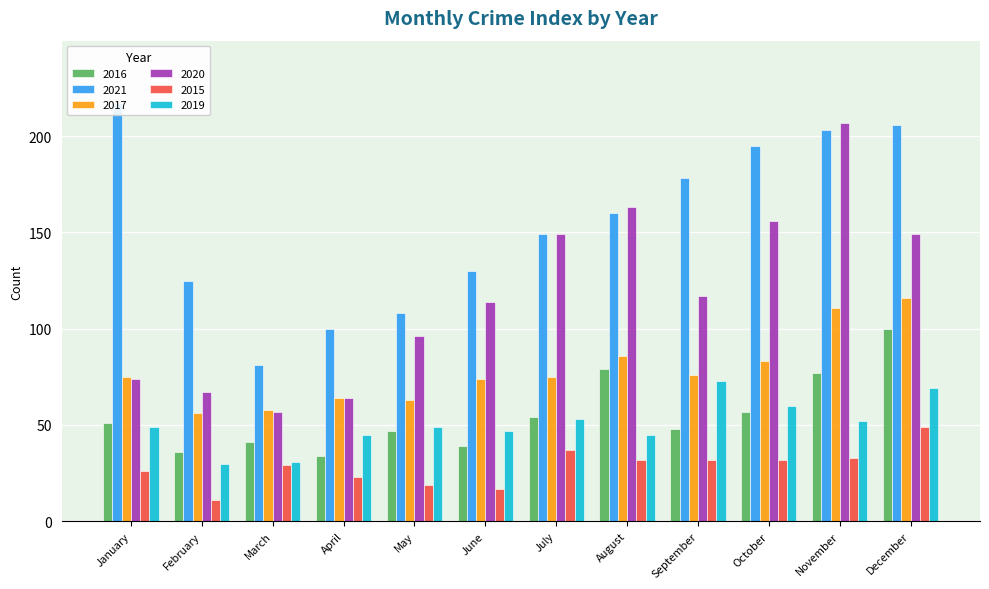

What is the minimum value shown in the chart?

11